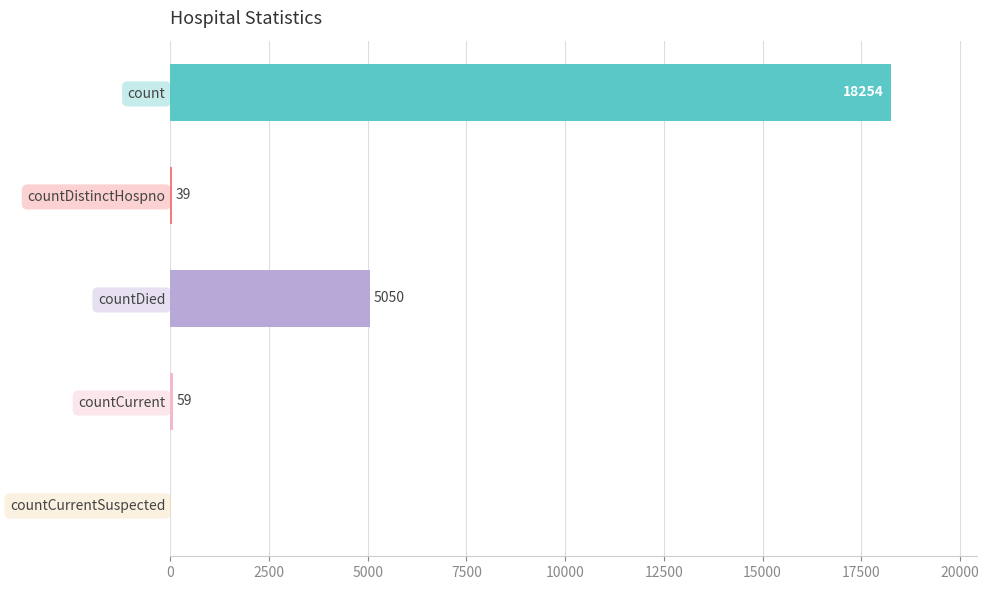

Reading top to bottom, transcribe all the data shown in this chart.

count=18254	countDistinctHospno=39	countDied=5050	countCurrent=59	countCurrentSuspected=0